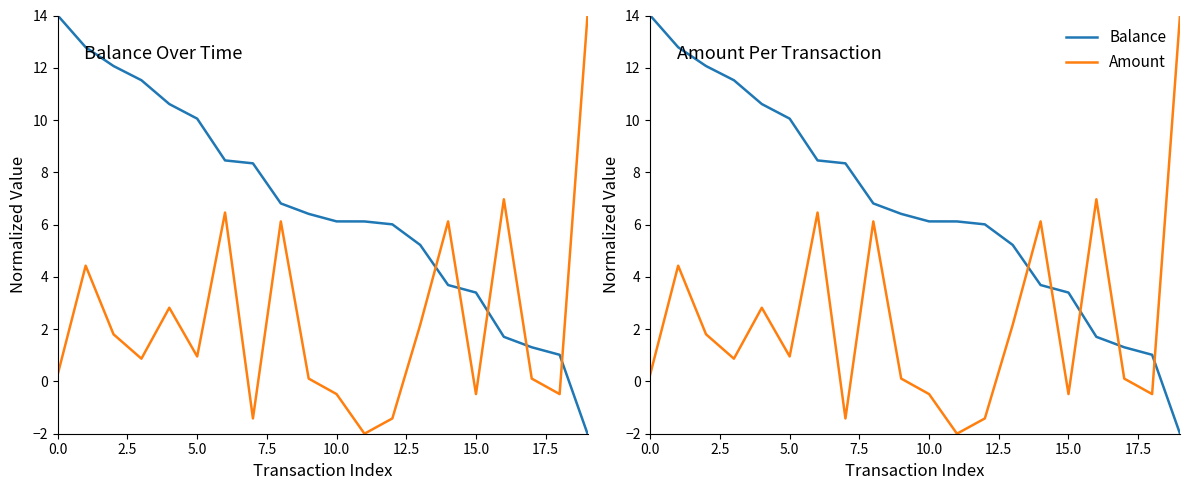

What is the highest value of the Balance series?

14.0